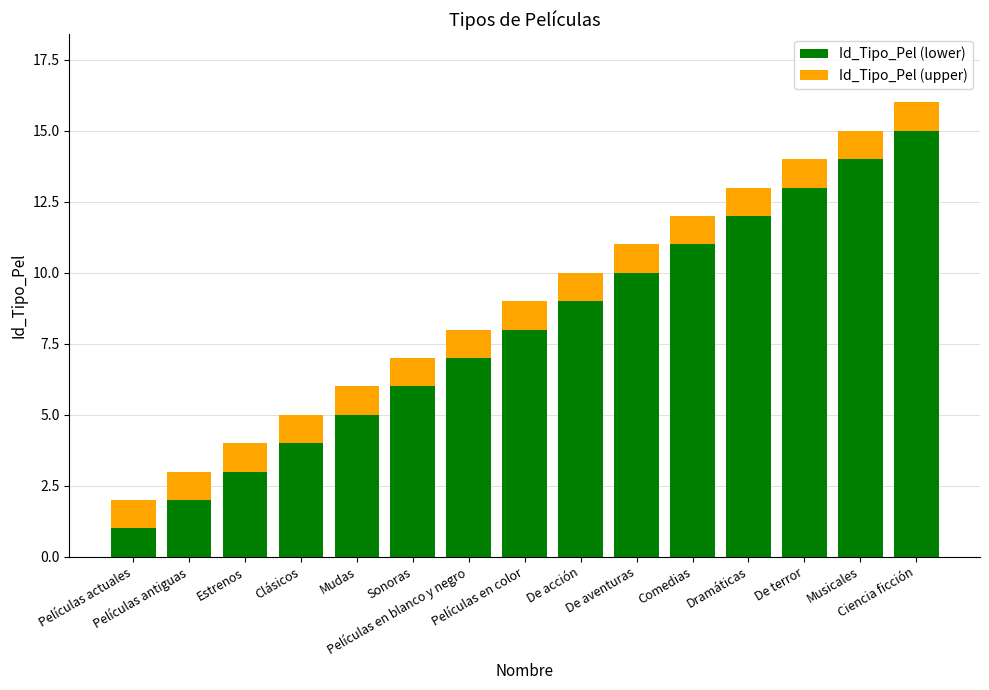

Are the bars grouped side by side (vs. stacked)?

No